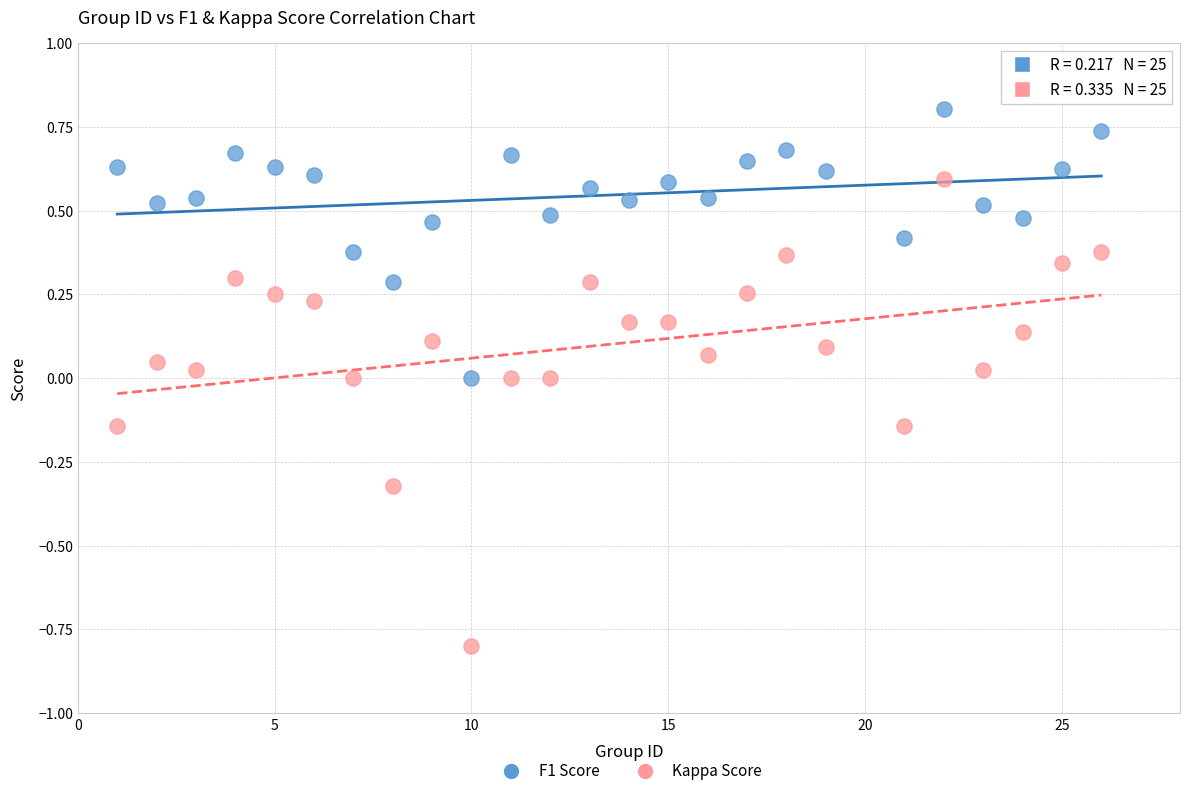

Which series has the widest spread of Y values?

Kappa Score